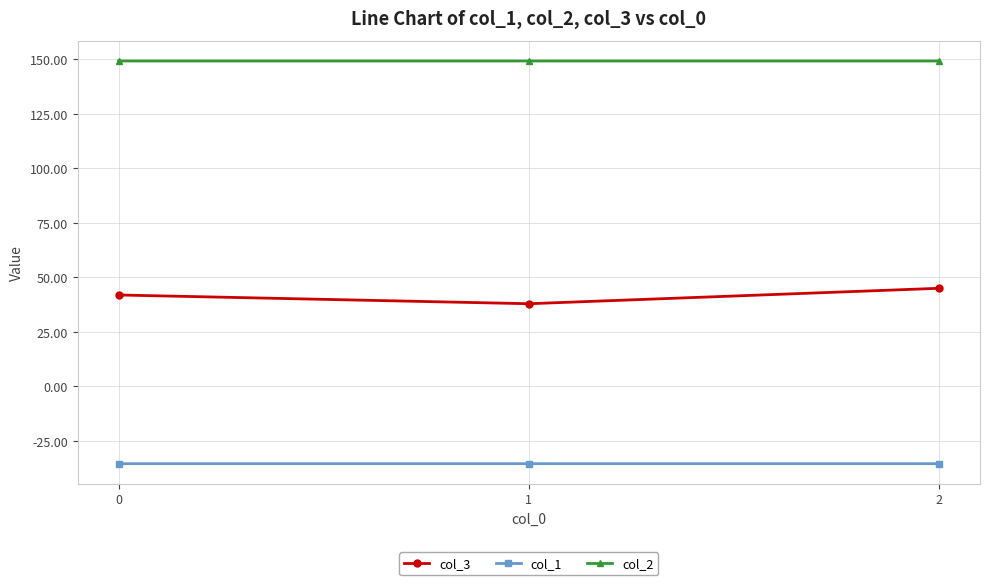

What is the value of the col_2 point at the 1st from the left?

149.2